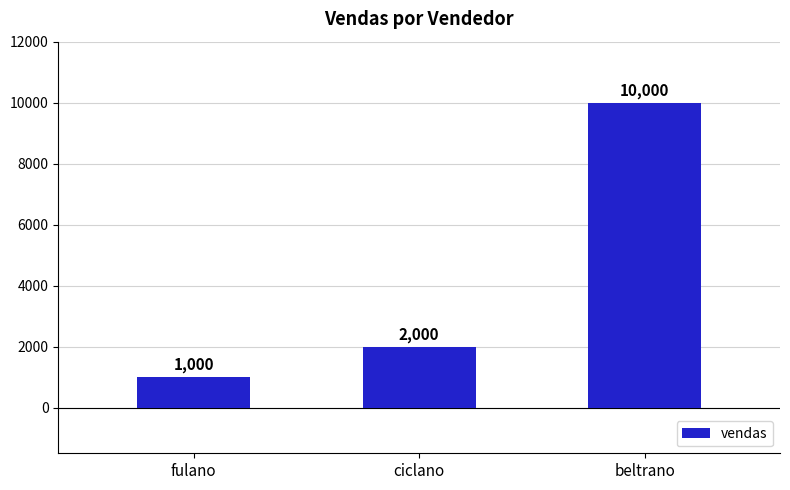

Rank the categories by value from lowest to highest.

fulano, ciclano, beltrano